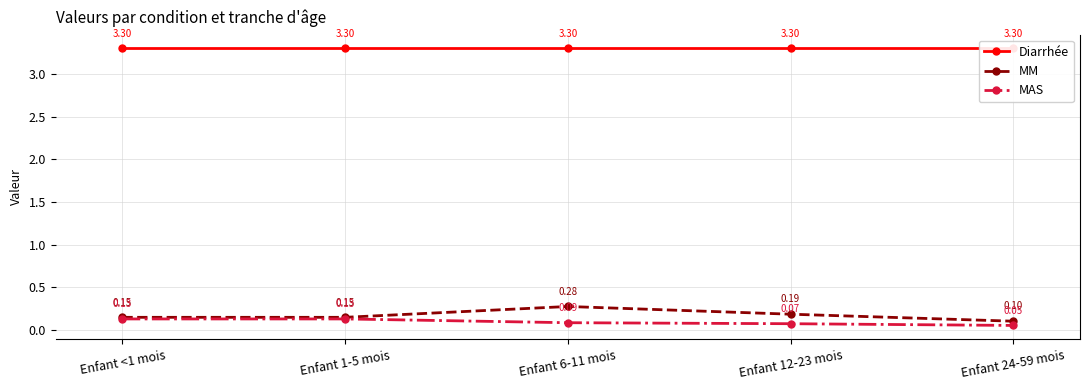

At which label is Diarrhée closest to 3?

Enfant <1 mois